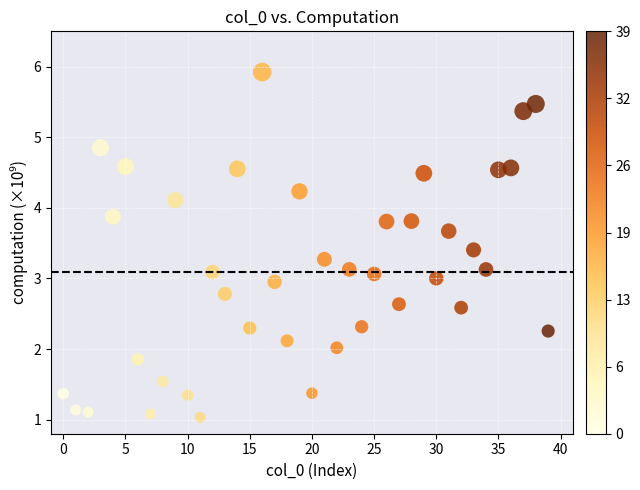

What is the range of Y values (max minus min)?

4.9